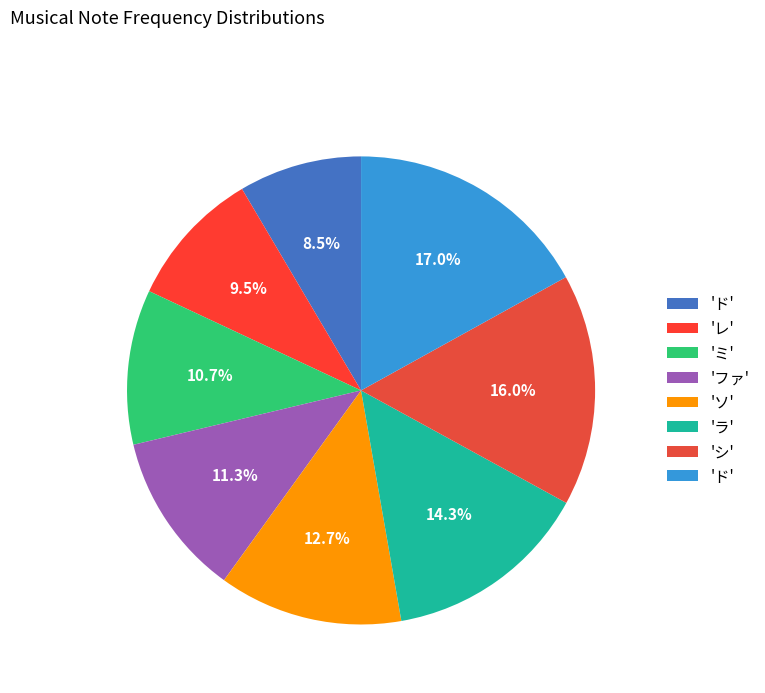

Count the number of slices in the pie.

8